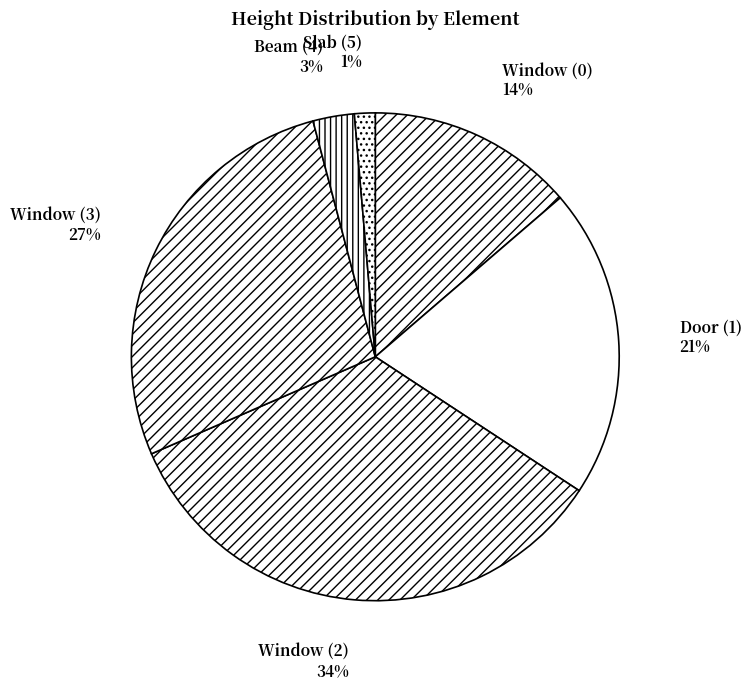

What percentage is the Window (2) slice, to the nearest percent?

34%